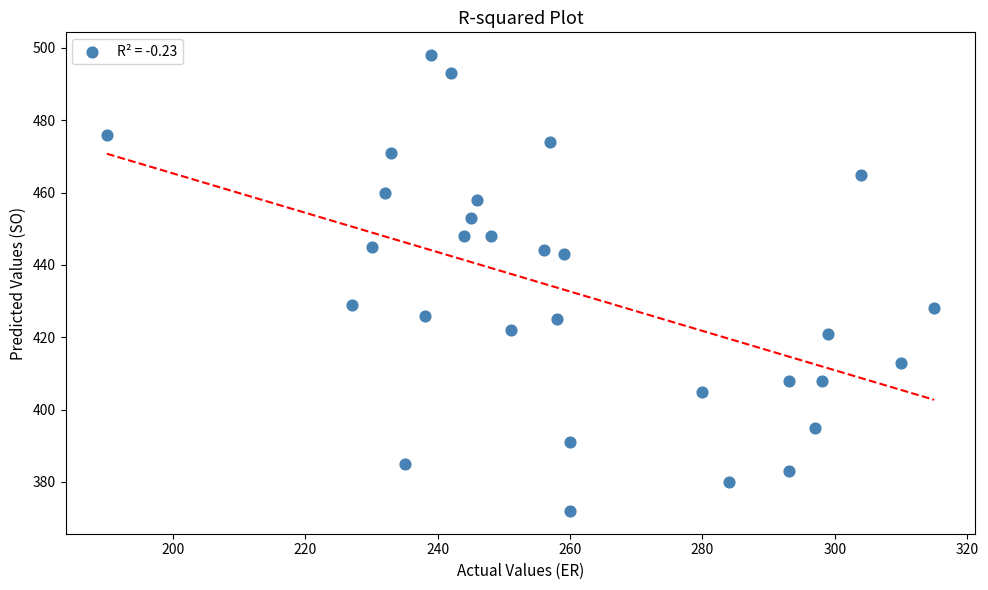

What is the range of X values (max minus min)?

125